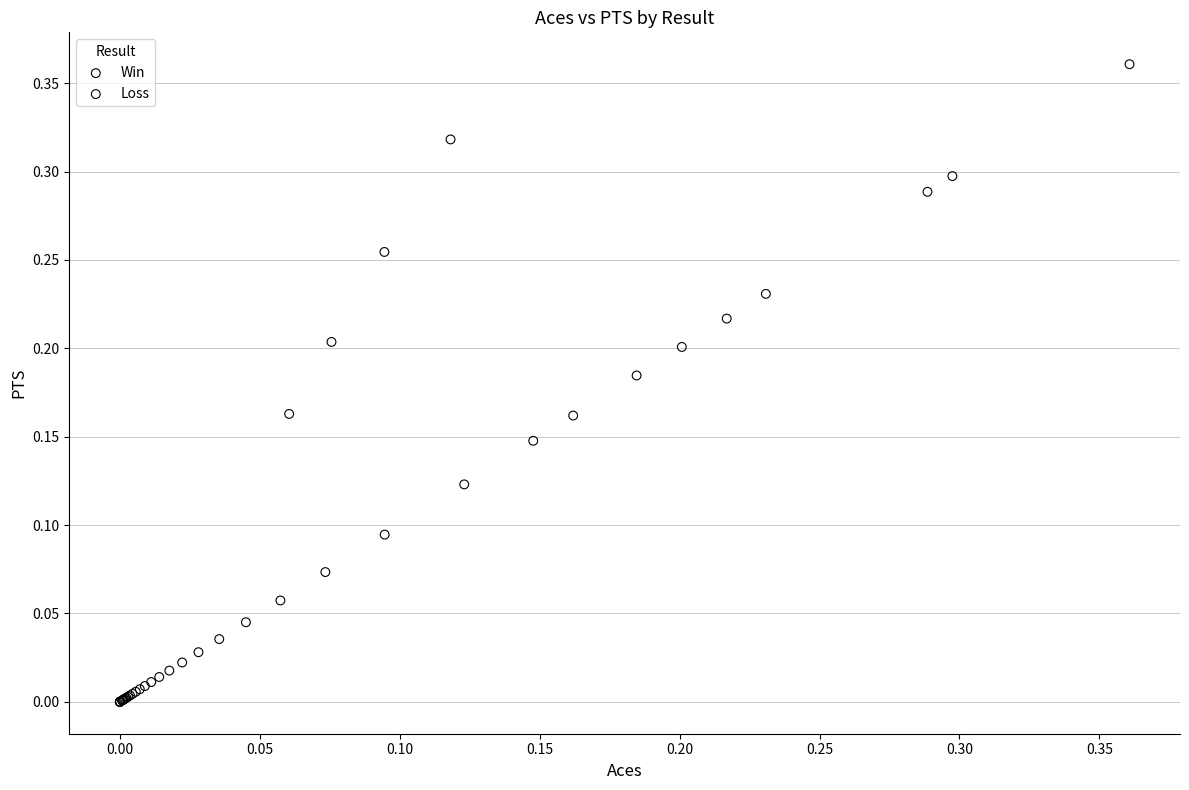

Which series has the widest spread of Y values?

Loss